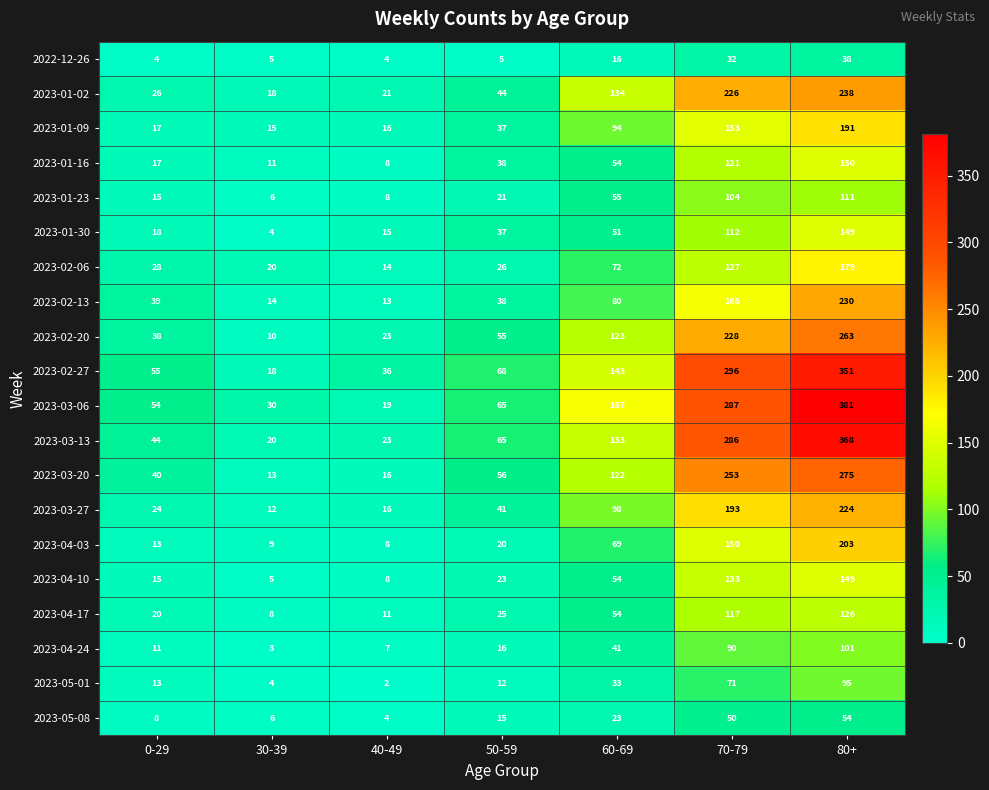

Where is 2023-04-03 nearest to the value 105?

60-69